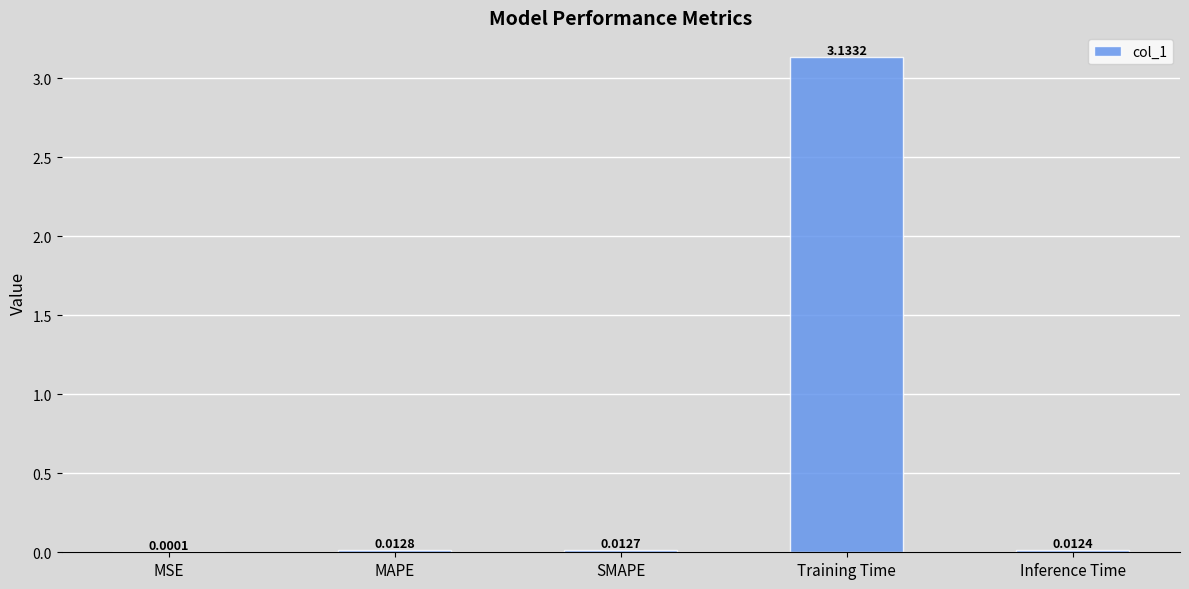

Does the chart contain stacked bars?

No